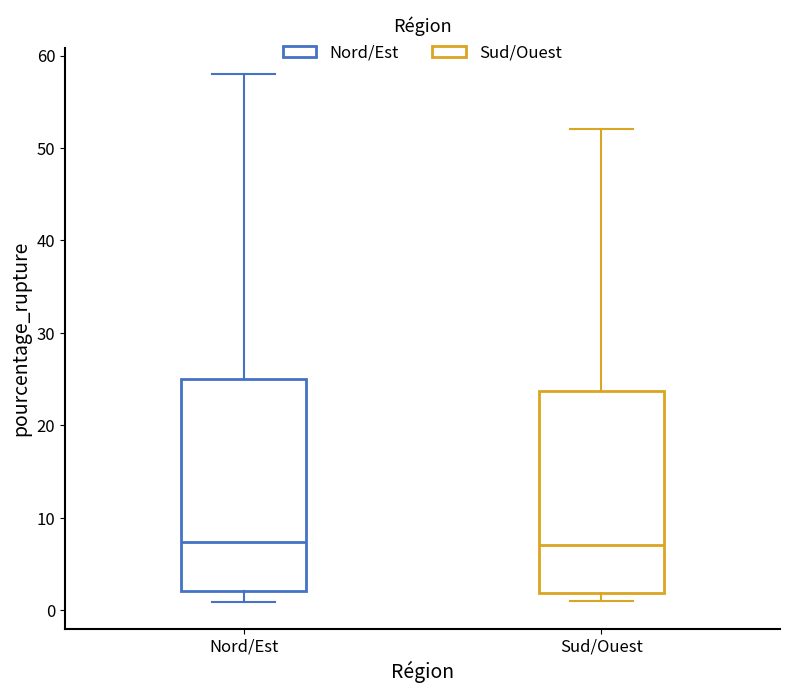

Reading left to right, transcribe this box plot: for each box, give where its median line is, the range the box spans, and where its two whiskers end, as read against the y-axis. The values are not printed on the chart, so give them approximately, as read against the axis.

Nord/Est: median 7, box 2 to 25, whiskers 1 to 58
Sud/Ouest: median 7, box 2 to 24, whiskers 1 to 52